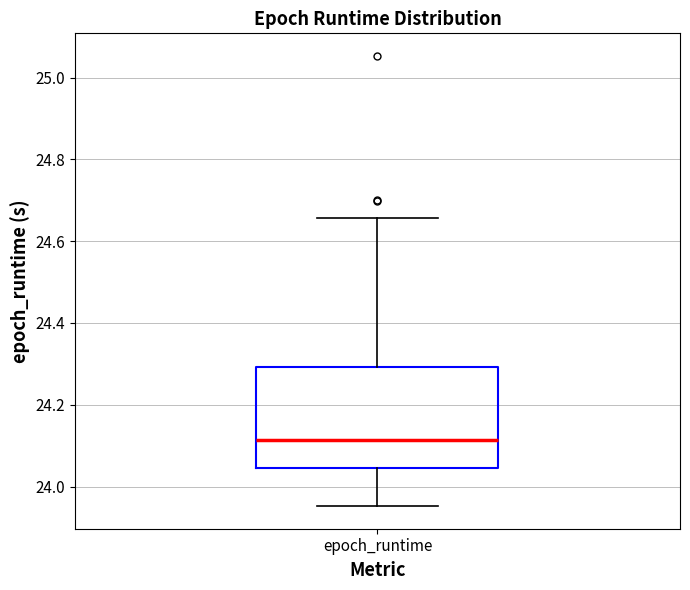

Read this box plot against the y-axis: the position of the median line, the range covered by the box, and the ends of both whiskers. The values are not printed on the chart, so give them approximately, as read against the axis.

median 24.12, box 24.04 to 24.30, whiskers 23.96 to 24.66